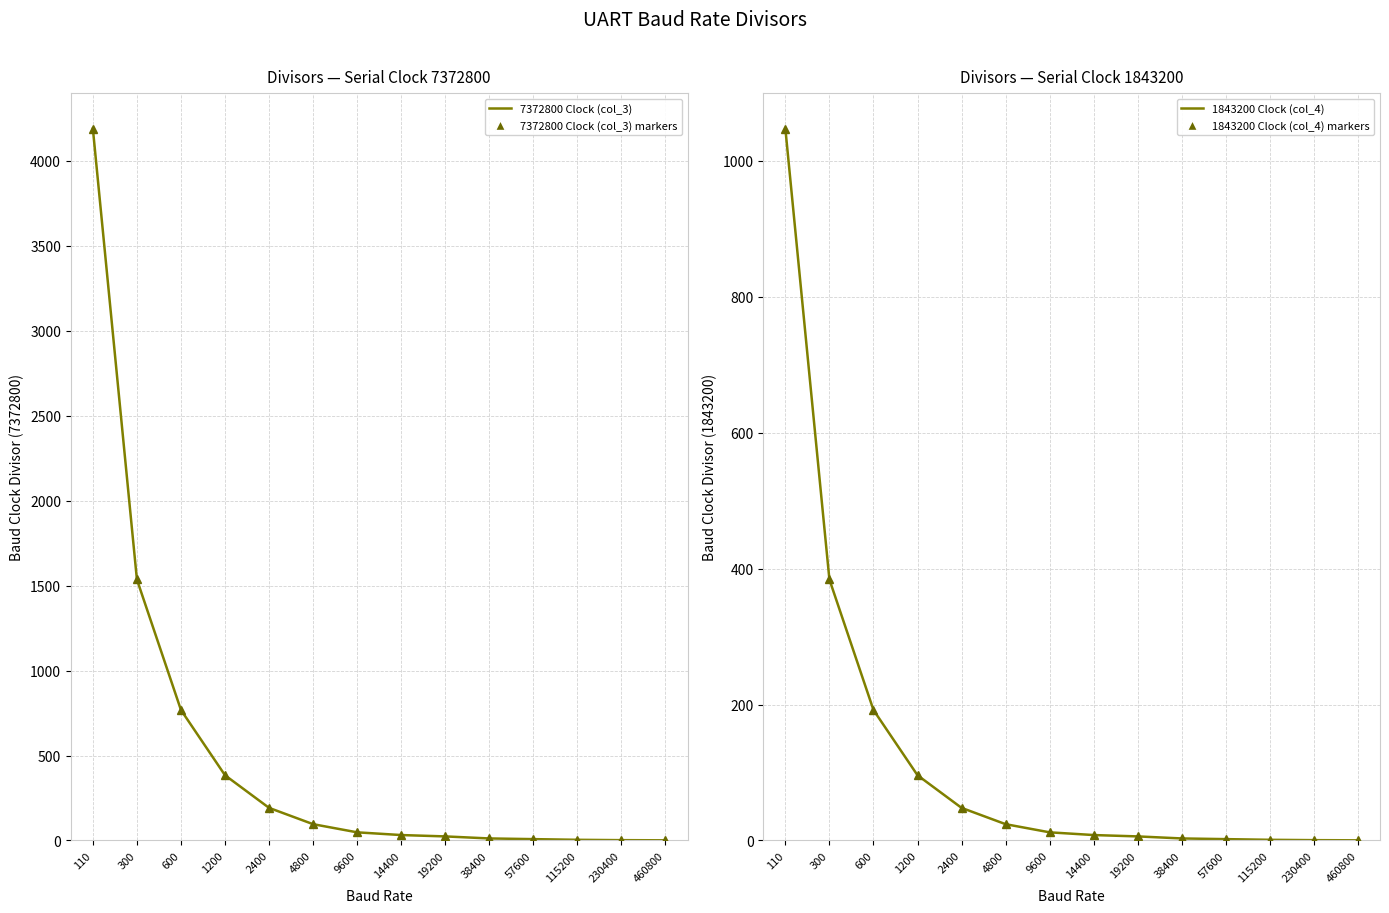

What is the value of the 7372800 Clock (col_3) point at the 6th from the left?

96.0